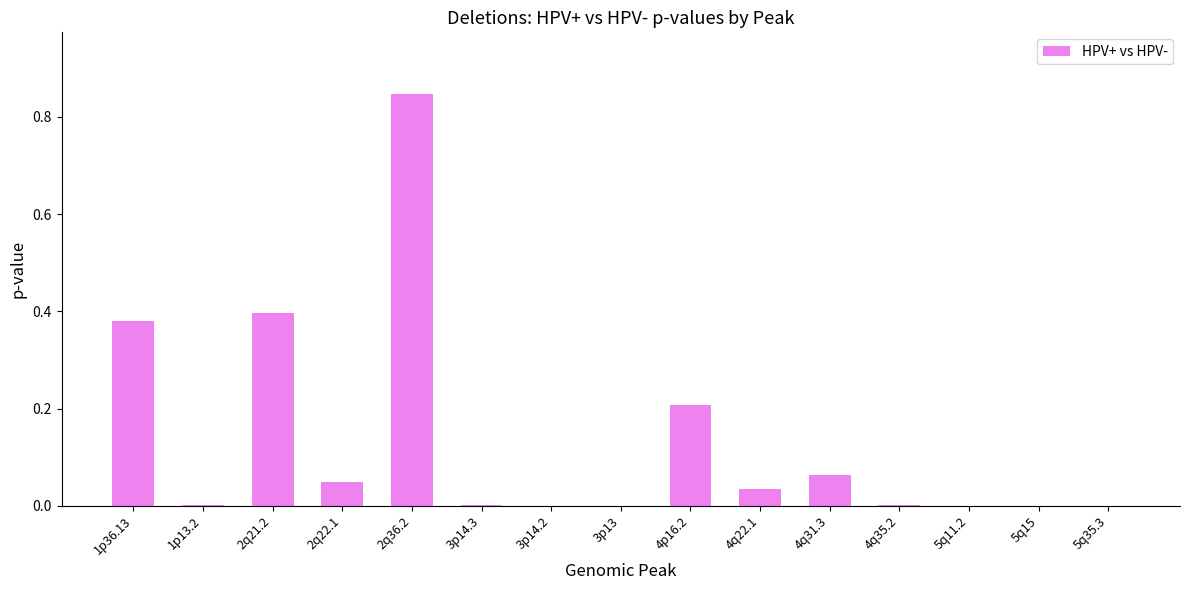

True or false: the data shows 0.0 at 5q35.3.

True